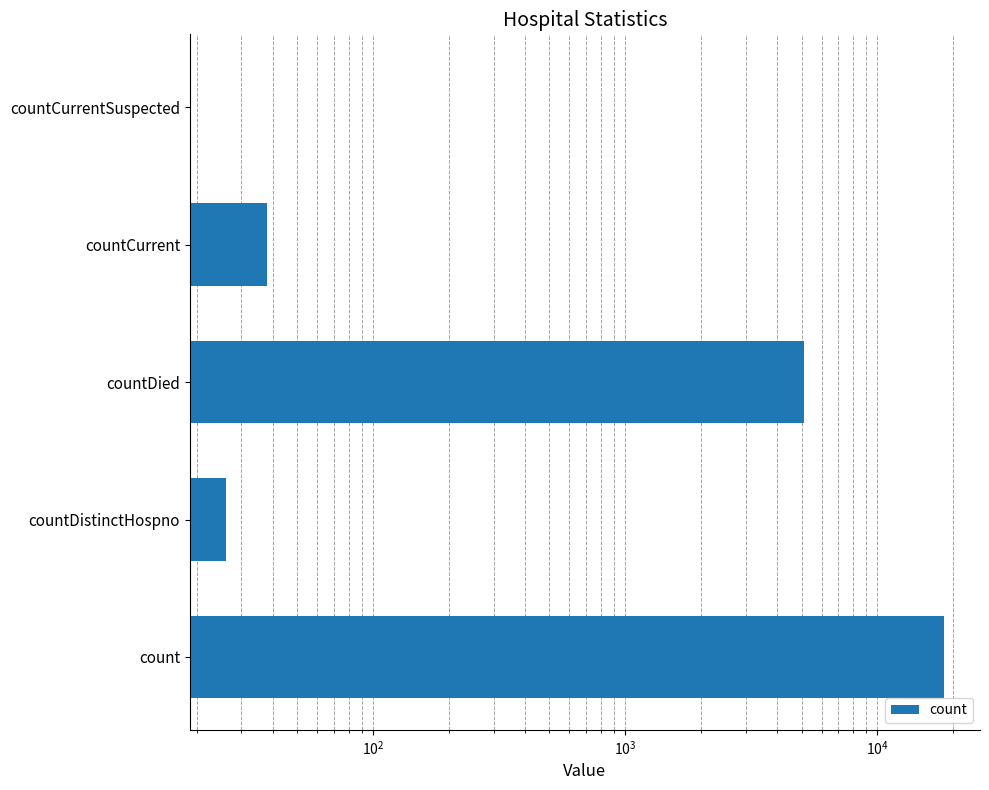

How many values are above zero?

4